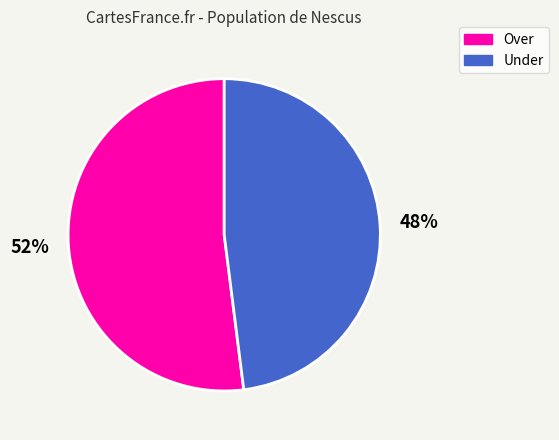

Combined, do Over and Under account for over 50%?

Yes